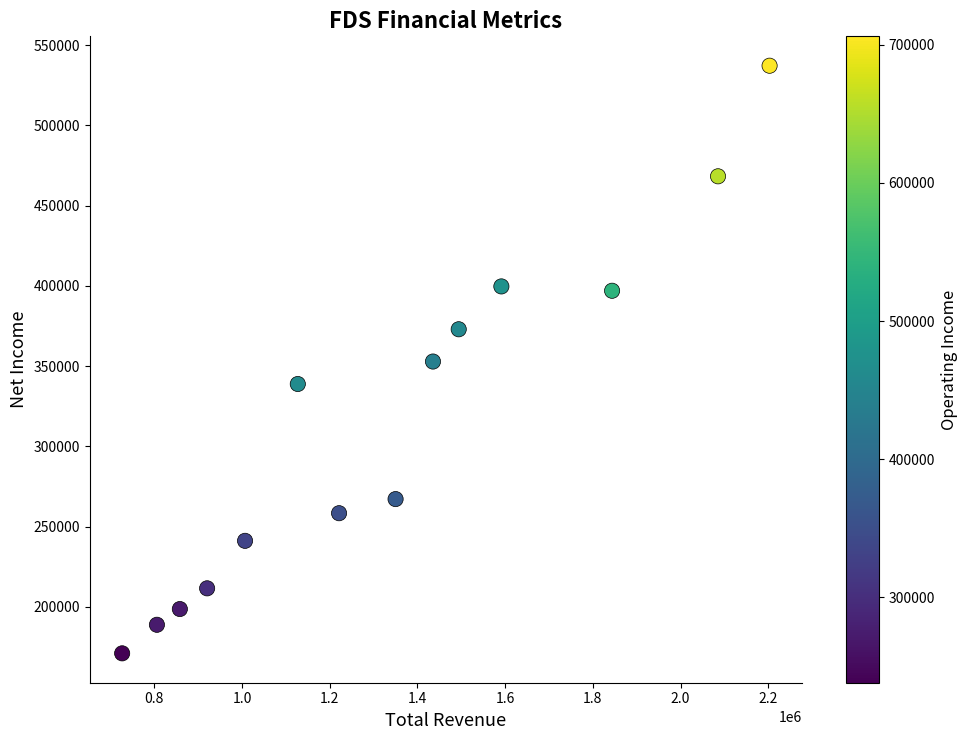

List the coordinates of all points as (X, Y) pairs, reading left to right.

(726500, 171000)  (805800, 188800)  (858100, 198600)  (920300, 211500)  (1006800, 241100)  (1127100, 338800)  (1221200, 258300)  (1350100, 267100)  (1435400, 352800)  (1494100, 372900)  (1591400, 399600)  (1843900, 396900)  (2085500, 468200)  (2203100, 537100)